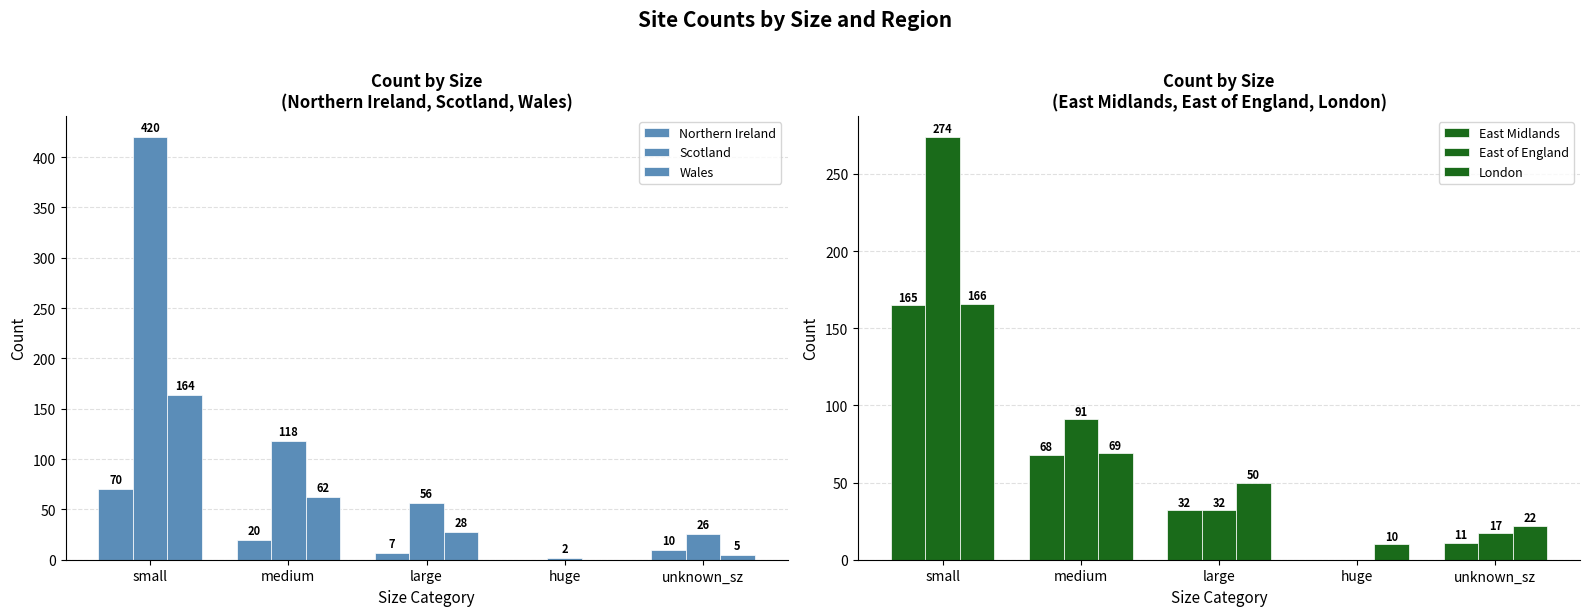

At medium, list the series in order from smallest to largest.

Northern Ireland, Wales, East Midlands, London, East of England, Scotland